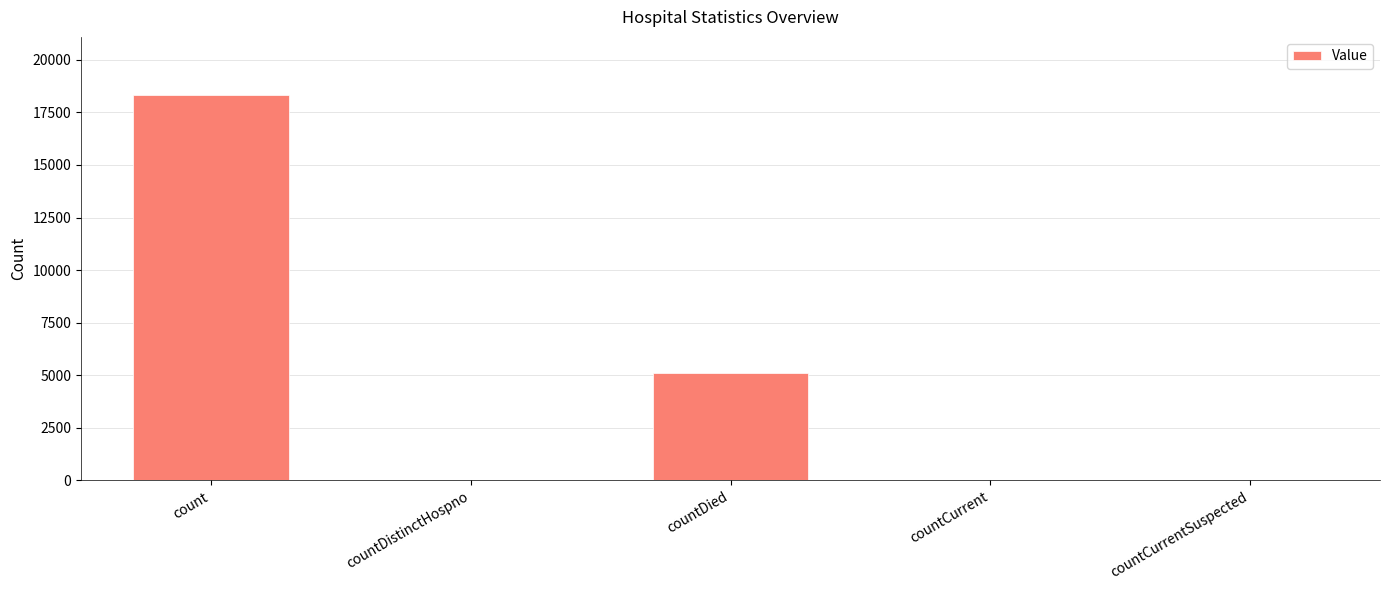

What is the greatest value displayed?

18336